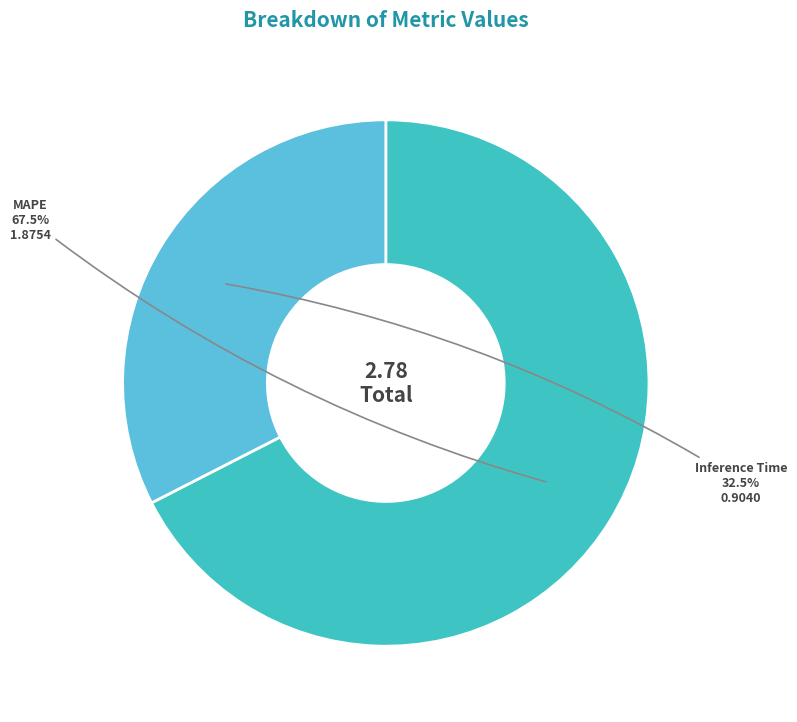

Does any single category account for the majority?

Yes